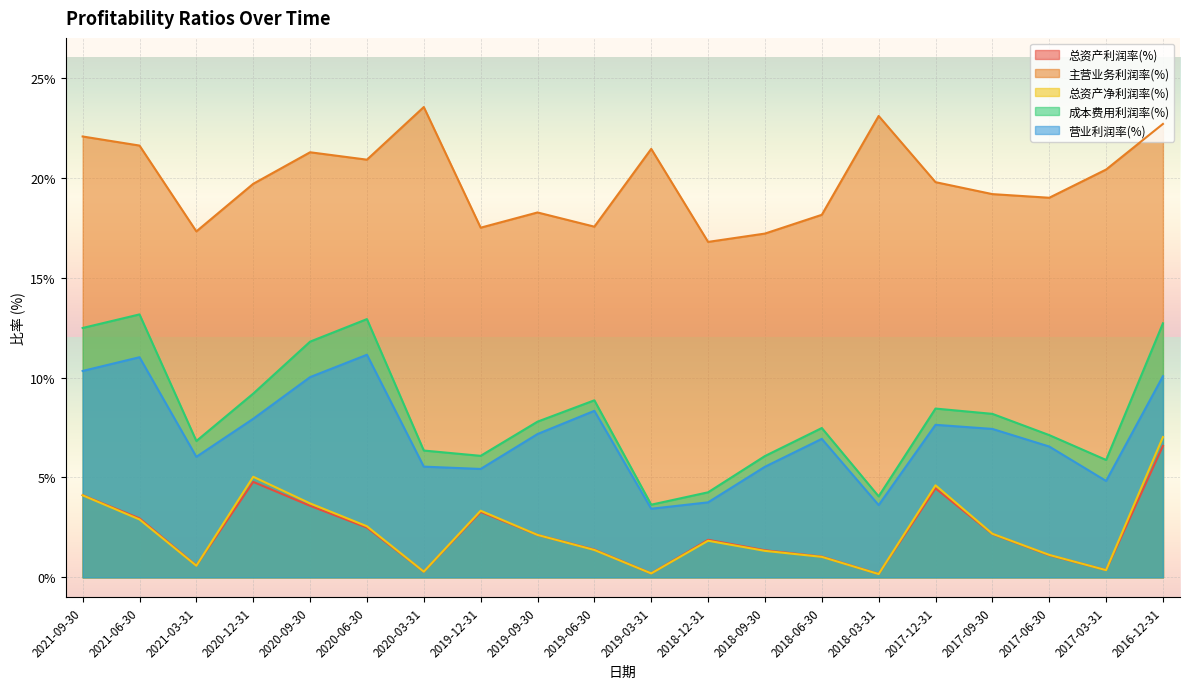

What is the label of the 14th point from the left?

2018-06-30